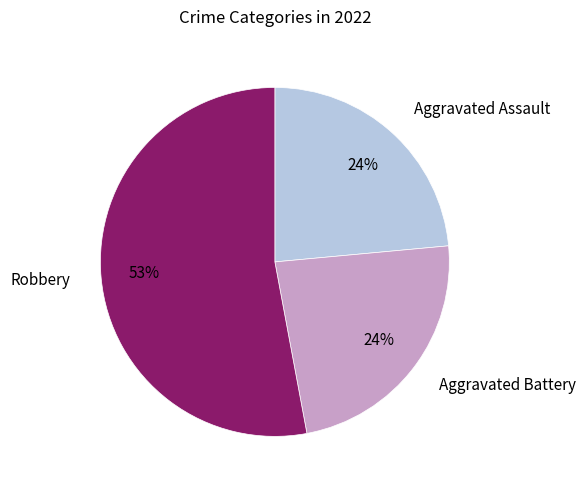

What is the ratio of the value at Robbery to the value at Aggravated Battery?

2.2